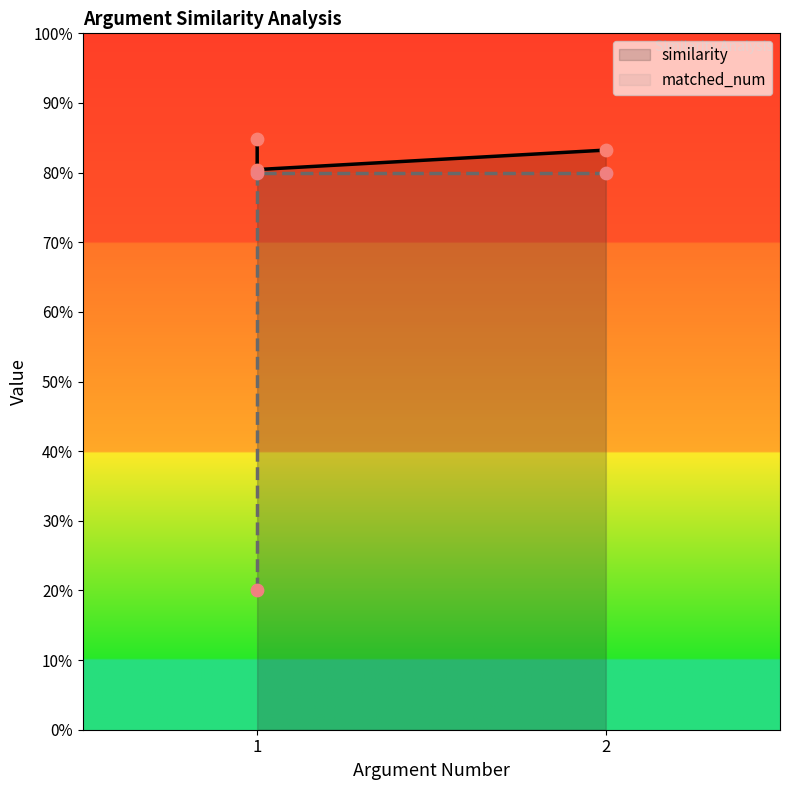

At which category is the sum across all series the highest?

2